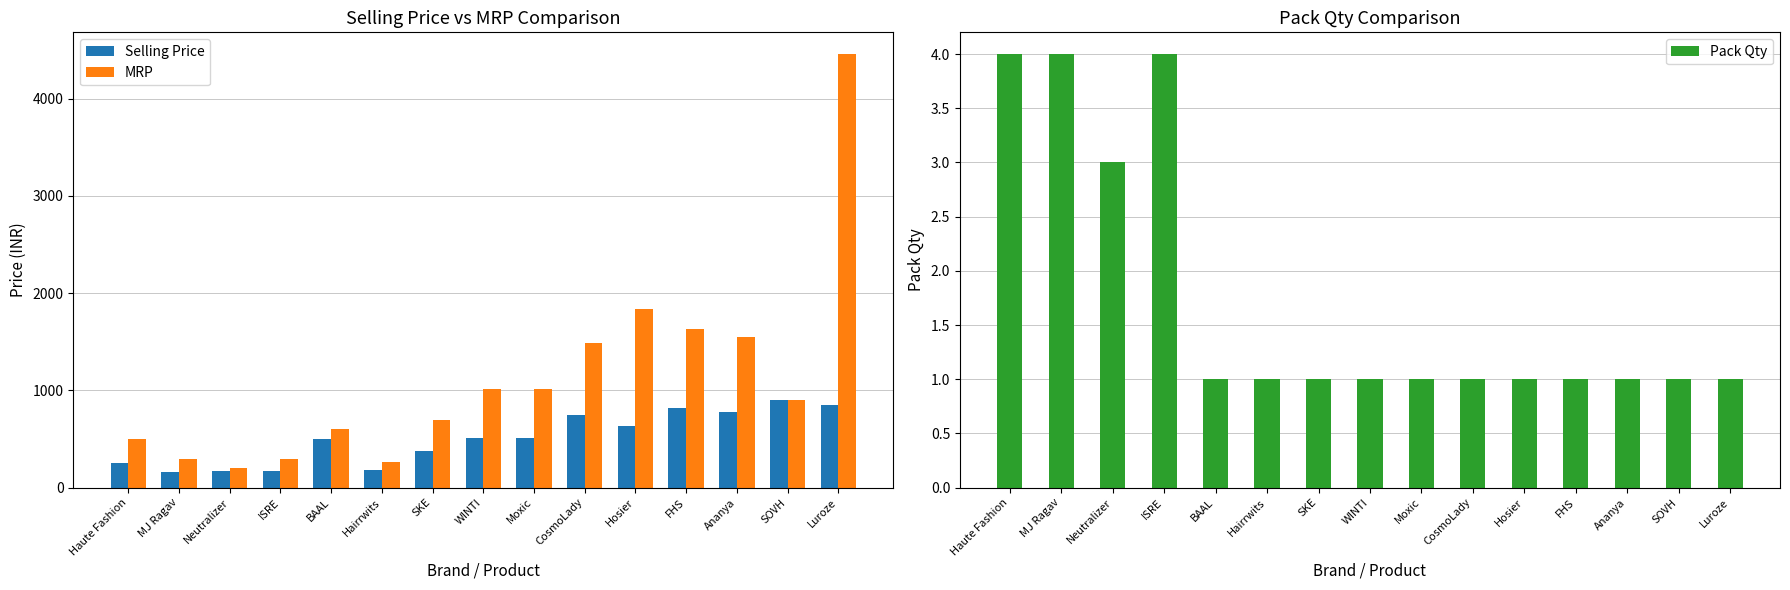

List the series in order of their overall mean, lowest first.

Pack Qty, Selling Price, MRP